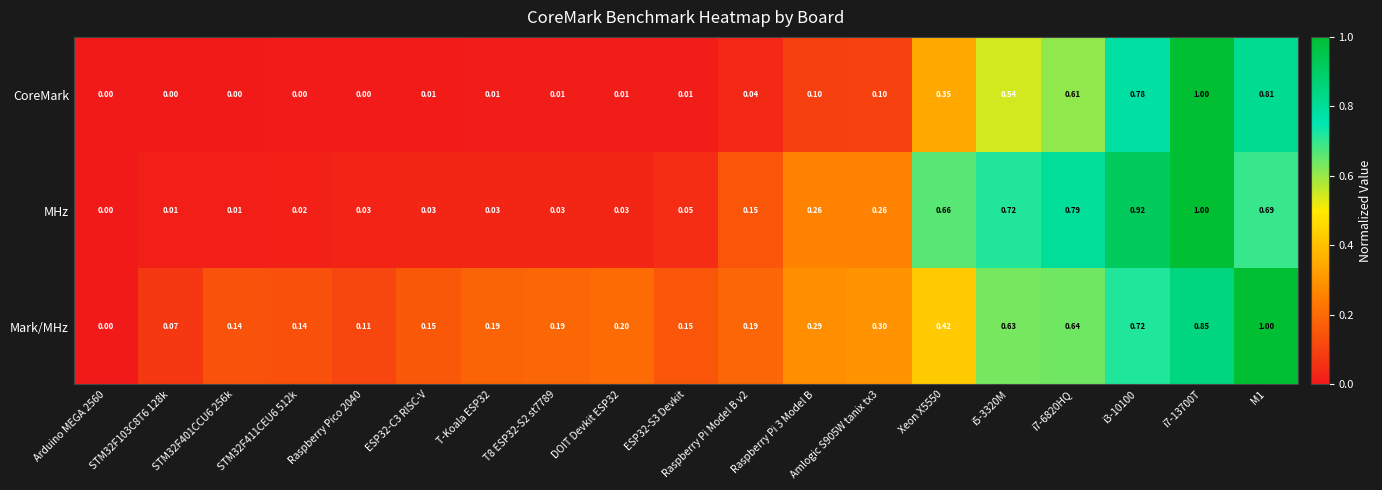

Which series has the largest total across all categories?

Mark/MHz